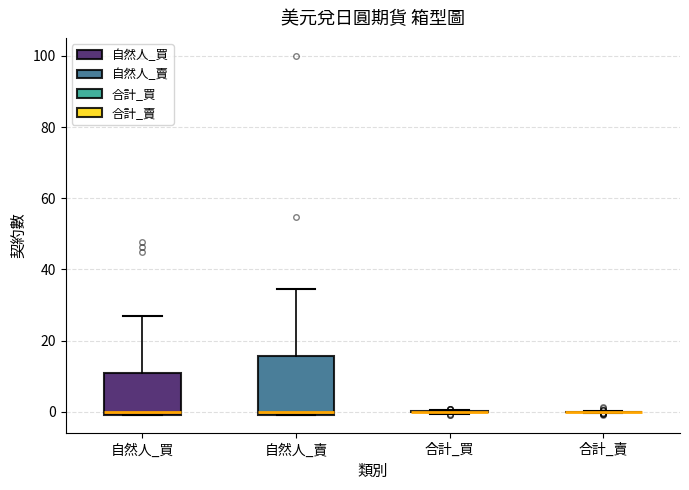

Reading left to right, read every box against the y-axis: the position of its median line, the range the box covers, and the ends of its whiskers. The values are not printed on the chart, so give them approximately, as read against the axis.

自然人_買: median 0 (just above the box's lower edge), box 0 to 10, whiskers 0 to 26
自然人_賣: median 0 (just above the box's lower edge), box 0 to 16, whiskers 0 to 34
合計_買: box collapsed to a line at 0, whiskers 0 to 0
合計_賣: box collapsed to a line at 0, whiskers 0 to 0